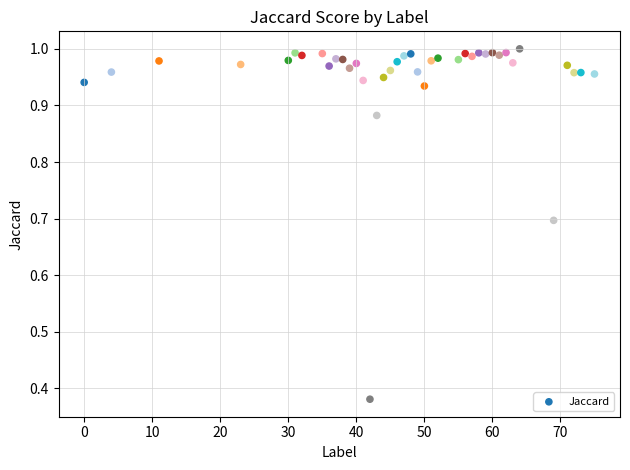

What is the range of X values (max minus min)?

75.0